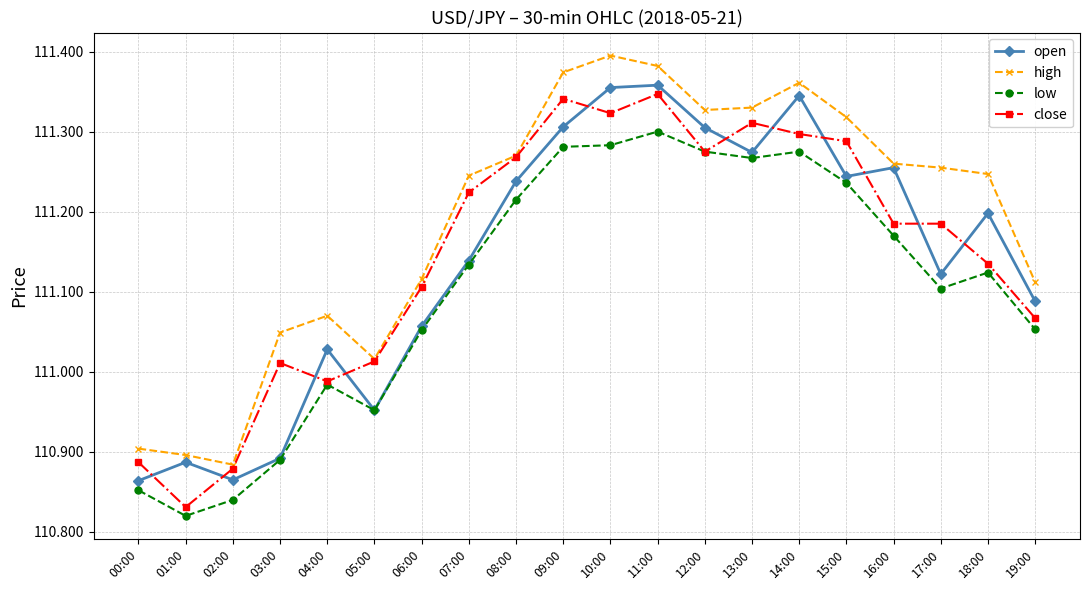

How many lines are shown in the chart?

4